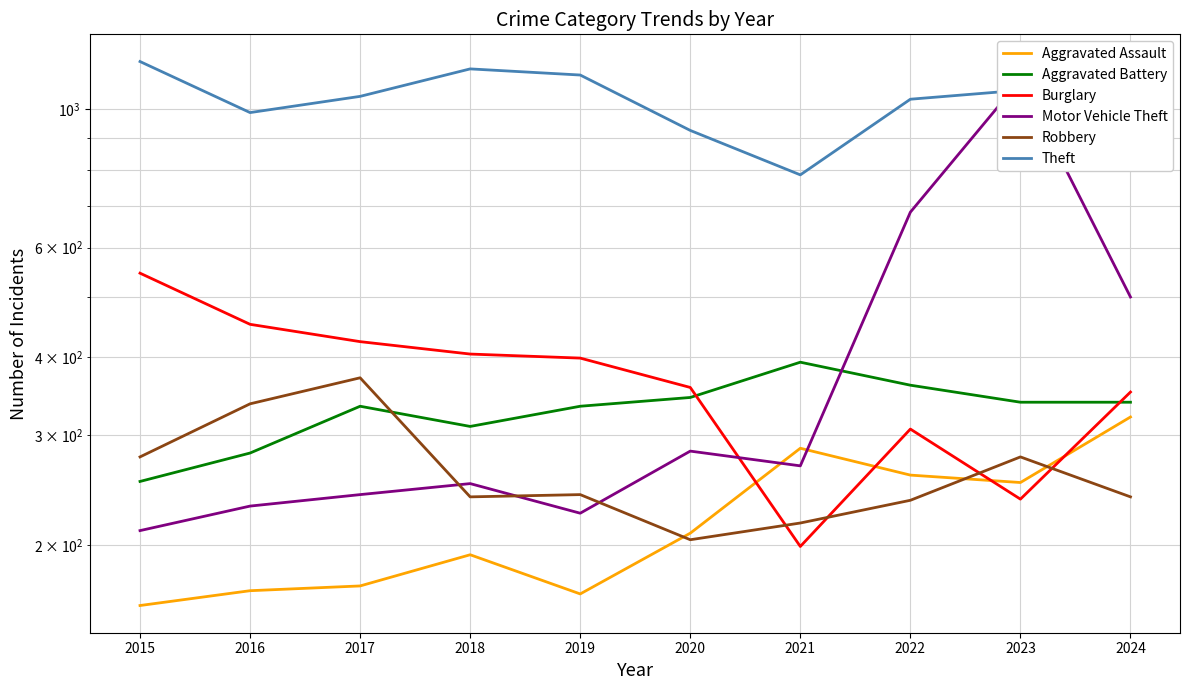

What is the difference between the Theft values at 2015 and 2018?

32